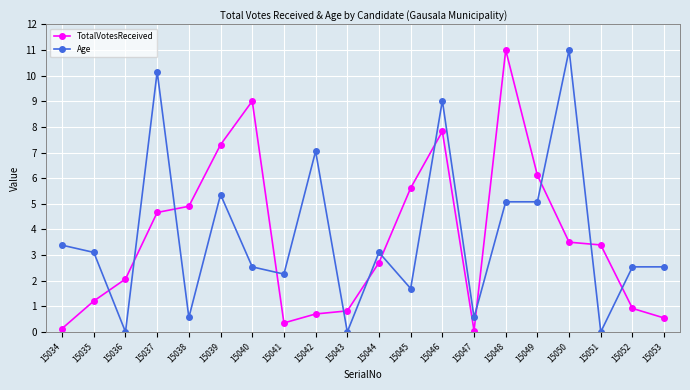

How many lines are shown in the chart?

2